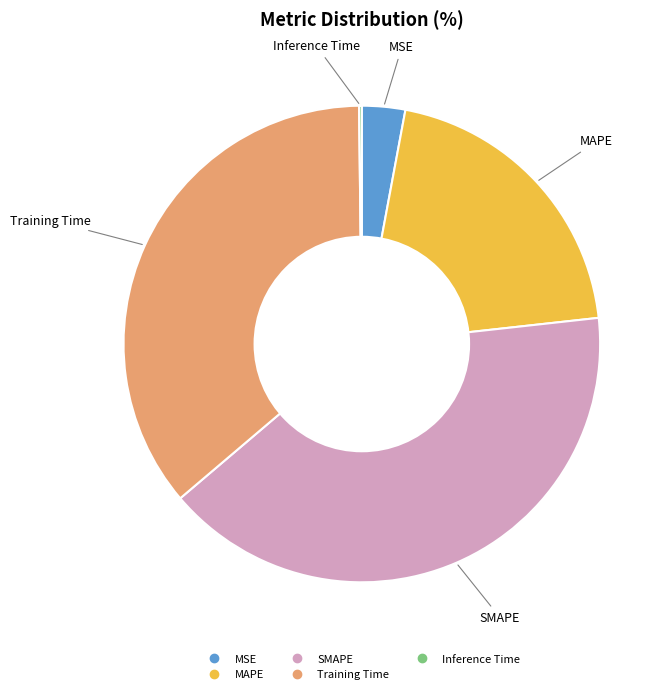

Which slice is the largest?

SMAPE